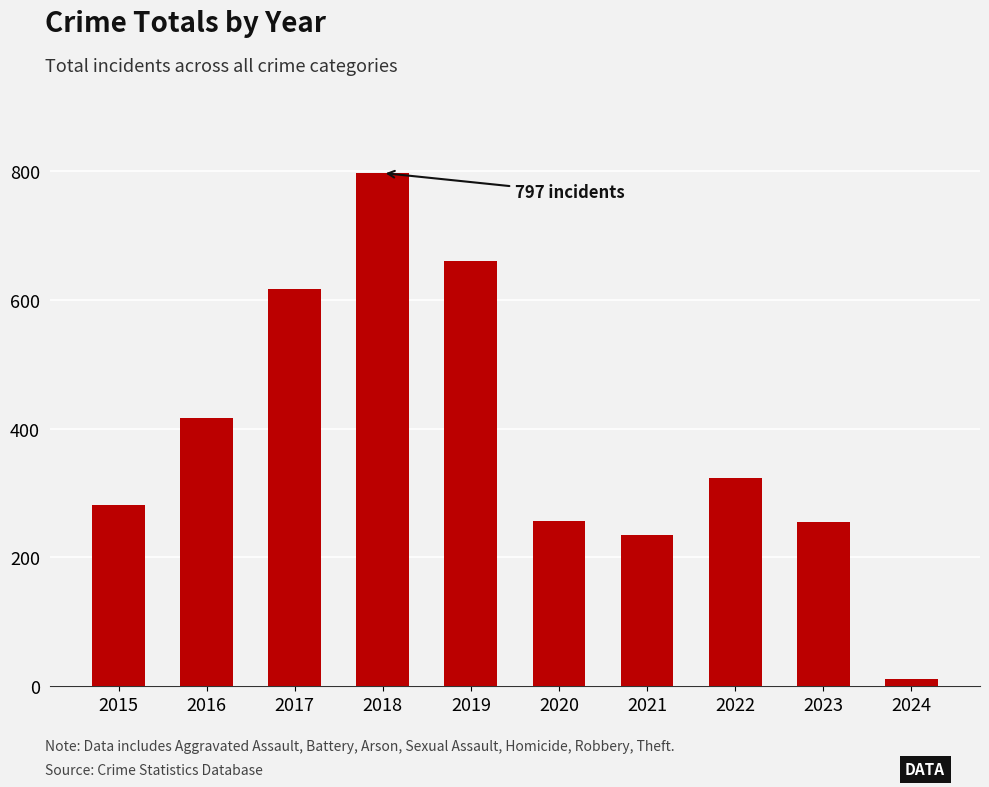

What is the minimum value shown in the chart?

12